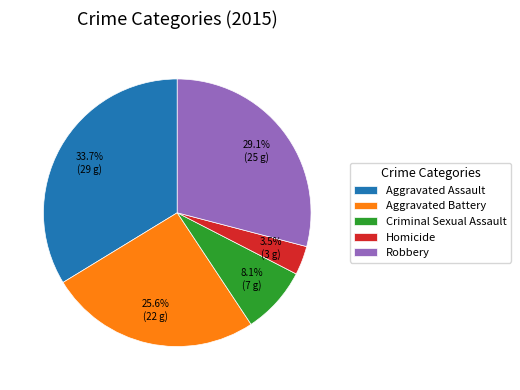

What percentage do Aggravated Battery and Criminal Sexual Assault together represent?

33.7%